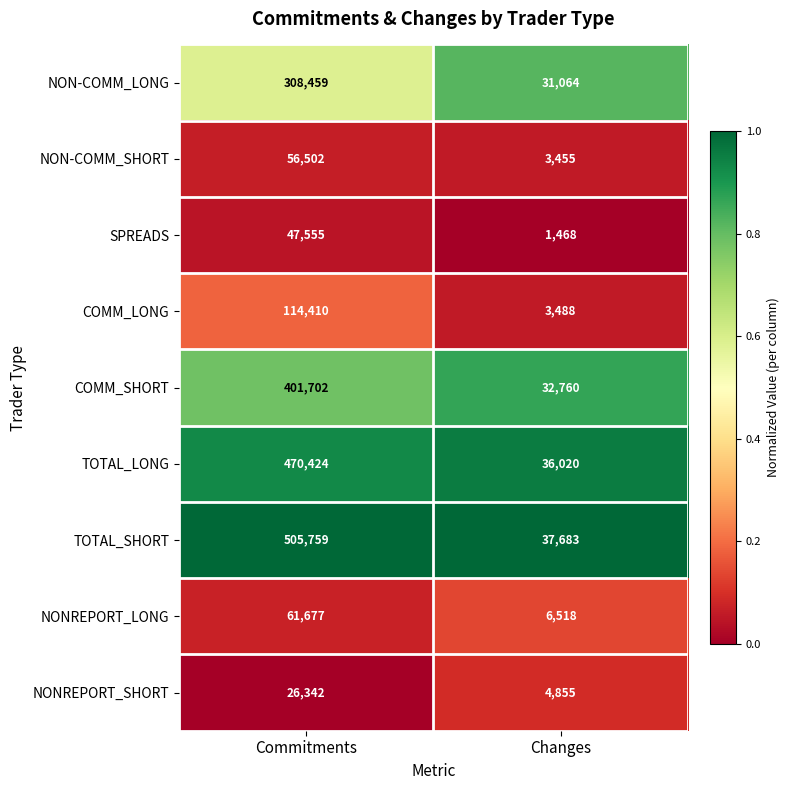

What is the difference between the NONREPORT_LONG values at Changes and Commitments?

55159